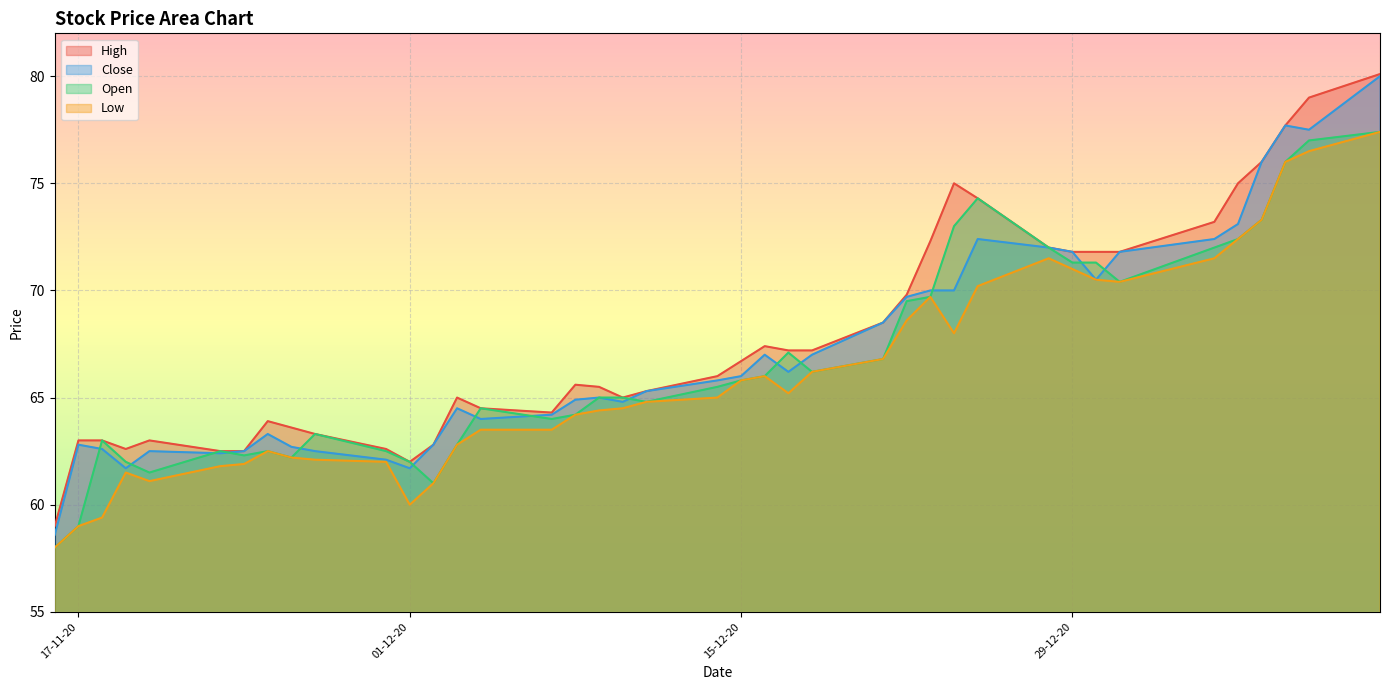

True or false: Open and Low intersect in this chart.

False